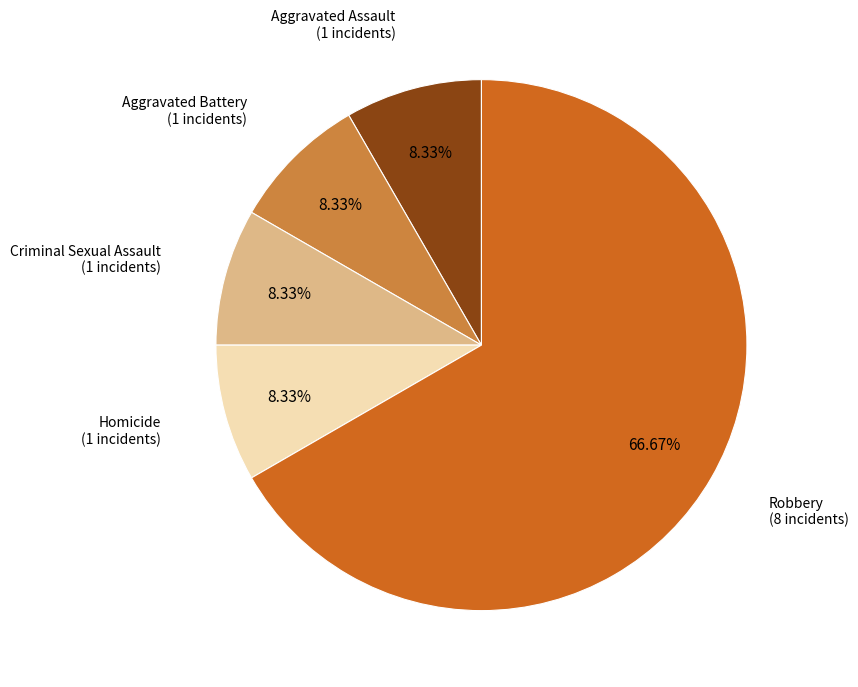

How many slices are in this pie chart?

5